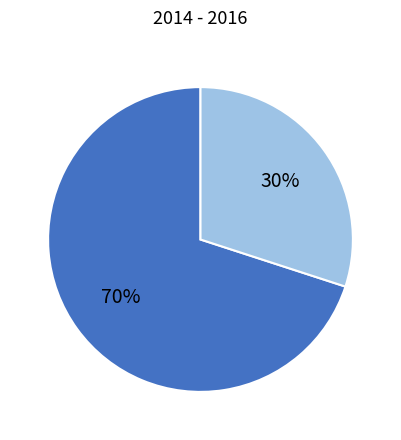

Is there a majority slice in this chart?

Yes